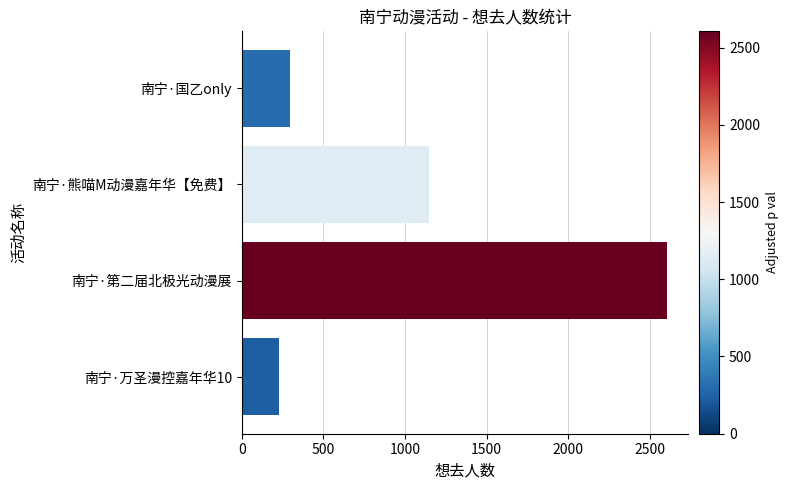

What is the greatest value displayed?

2605